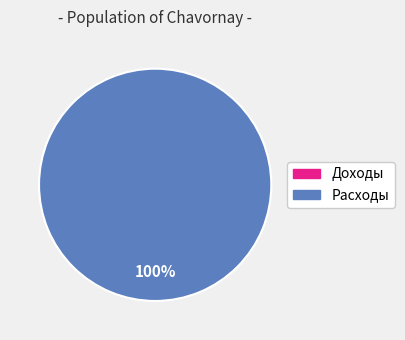

Which has a higher value, Доходы or Расходы?

Расходы